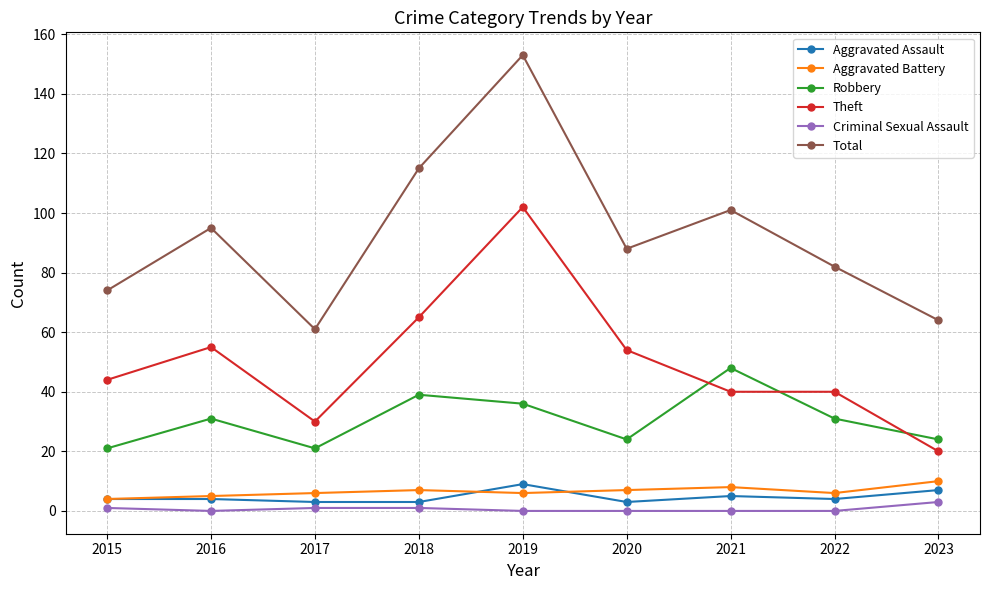

What are all the series names shown in the legend?

Aggravated Assault, Aggravated Battery, Robbery, Theft, Criminal Sexual Assault, Total